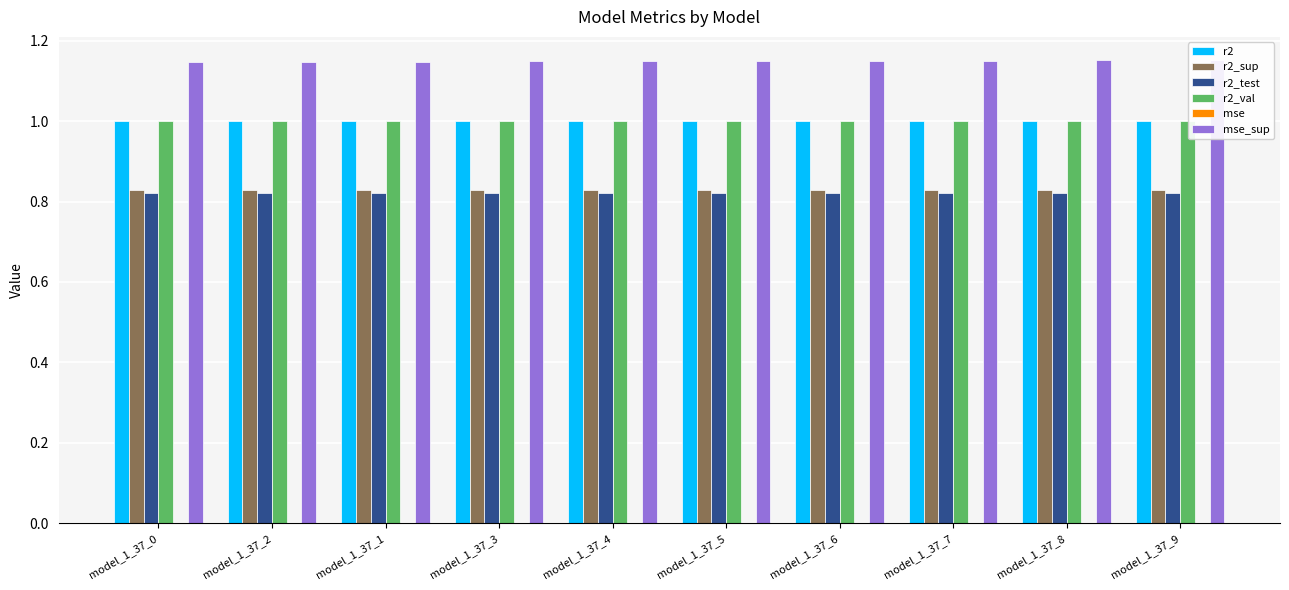

The r2_val series shows 1.7 at model_1_37_2. True or false?

False